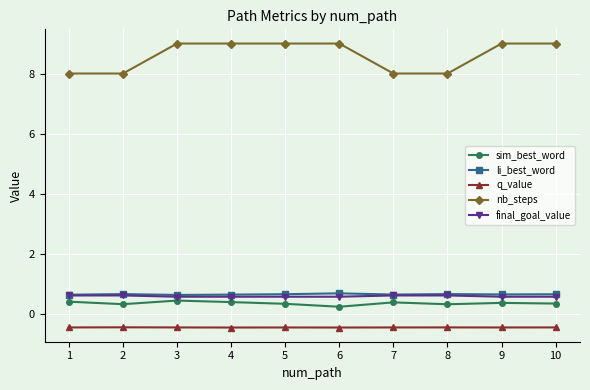

What is the value of the sim_best_word point at the 4th from the left?

0.4